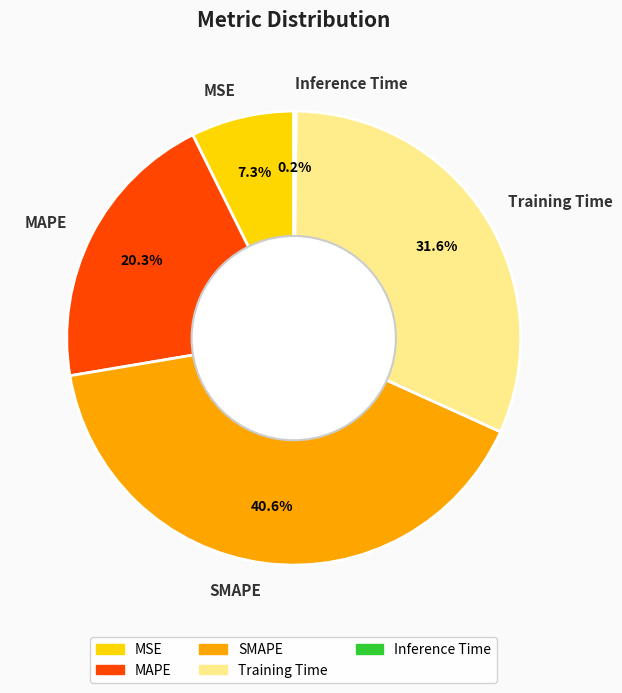

What percentage do Training Time and MSE together represent?

38.9%